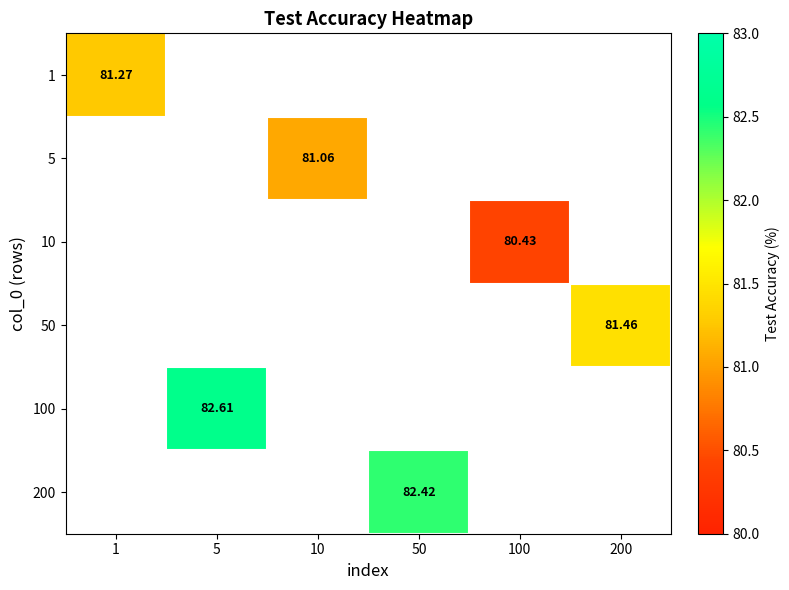

At which label does 200 first exceed 82?

50